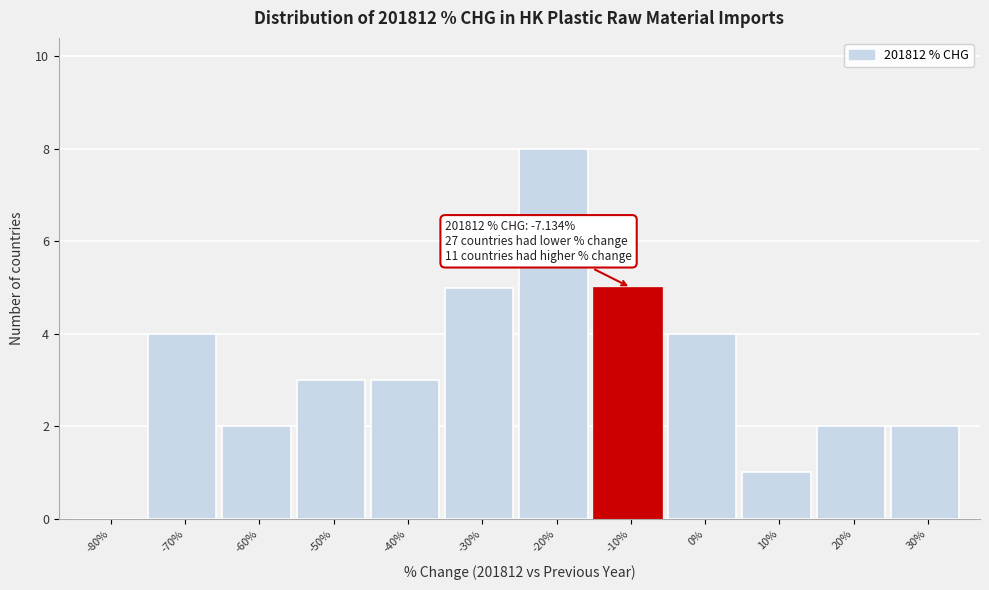

Reading left to right, transcribe all the data shown in this chart.

-80%=0	-70%=4	-60%=2	-50%=3	-40%=3	-30%=5	-20%=8	-10%=5	0%=4	10%=1	20%=2	30%=2